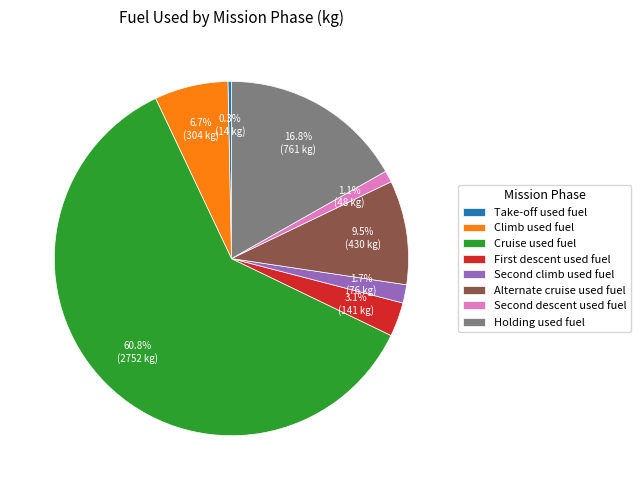

What portion of the pie excludes Cruise used fuel?

39.2%